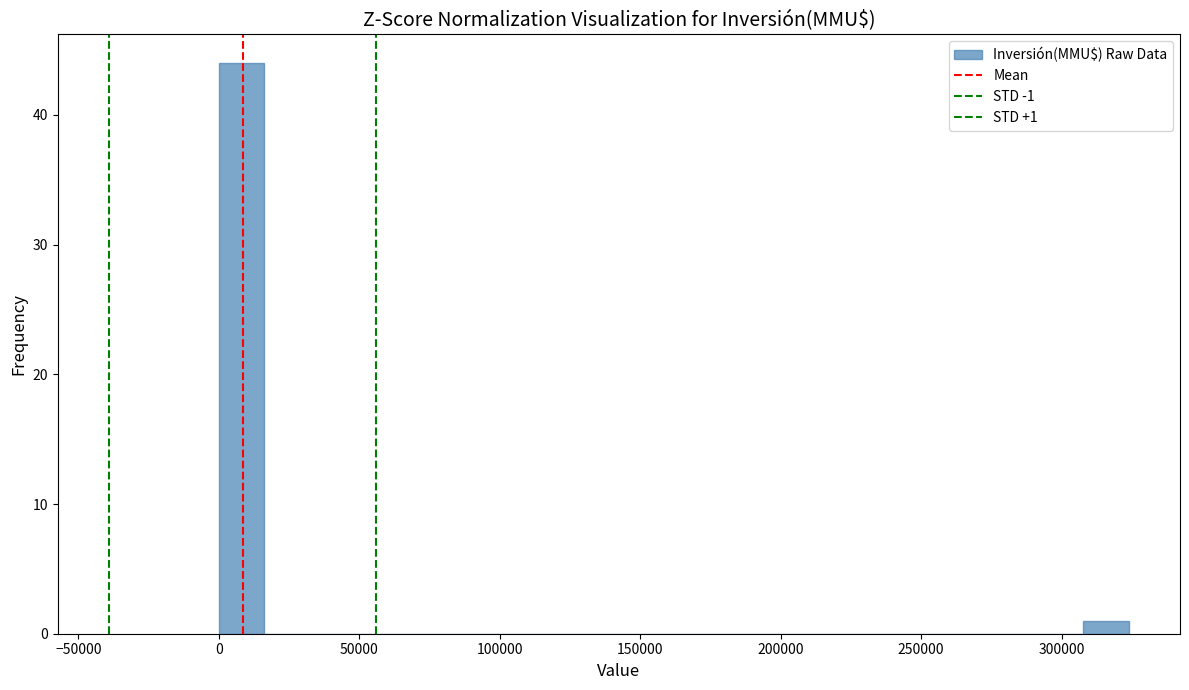

Around what value on the x-axis is the tallest bar? Give the approximate position of its centre, as read against the axis.

10000